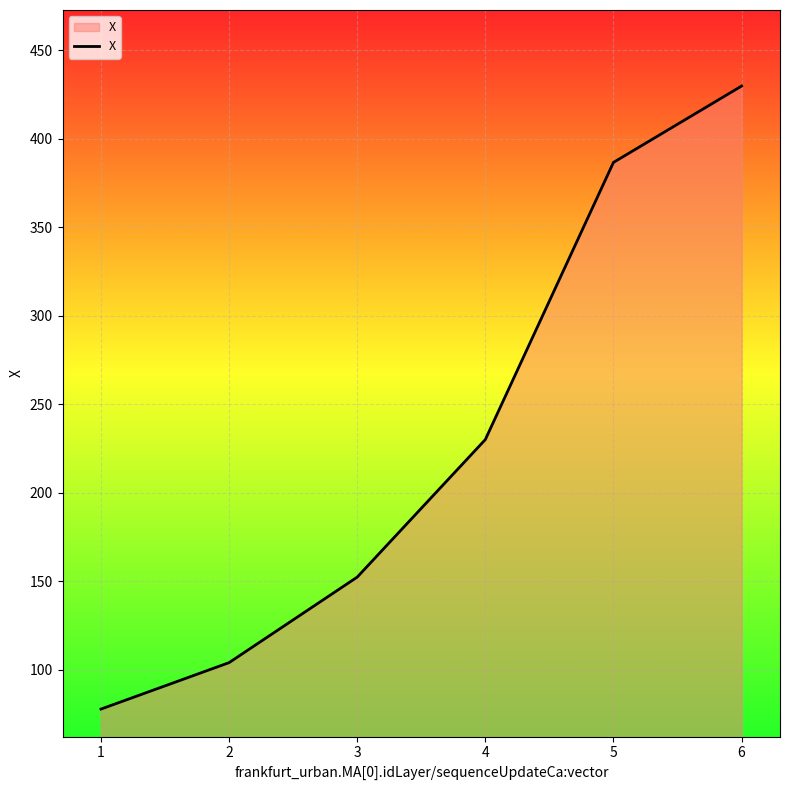

Does the chart display data point markers on the line(s)?

No